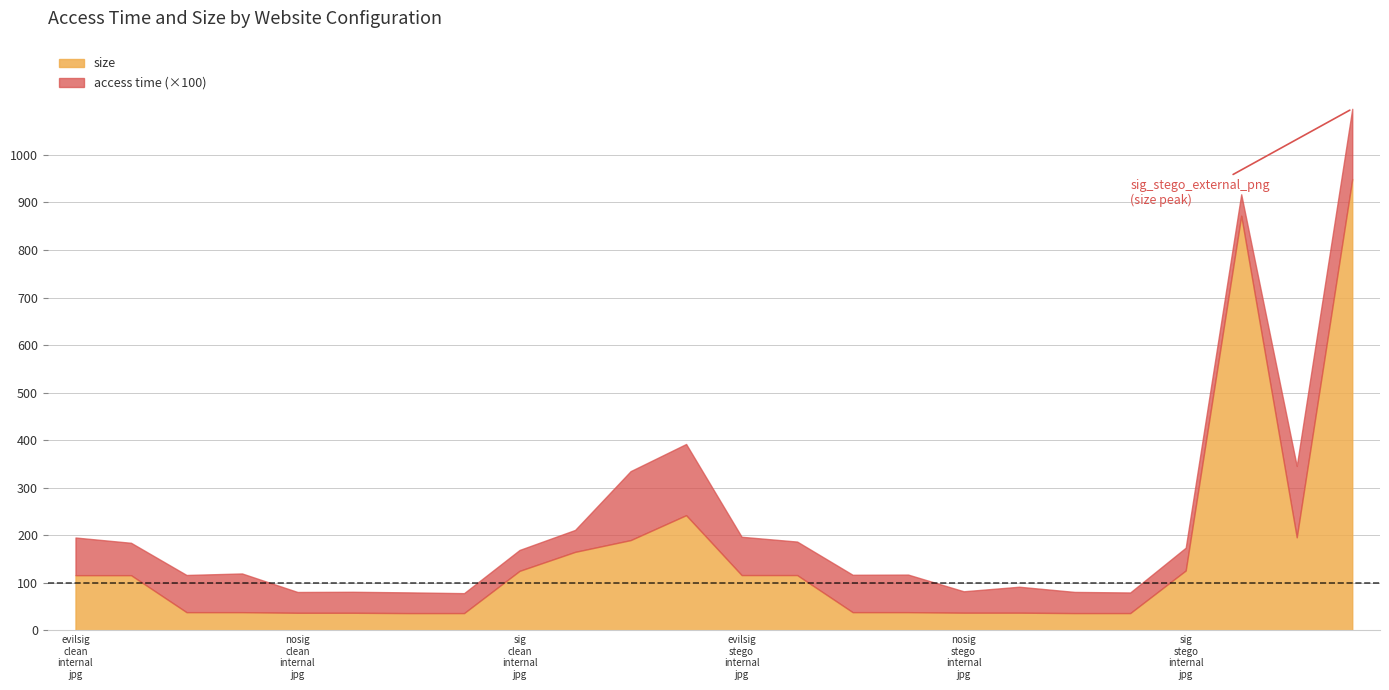

Where is access time nearest to the value 0?

nosig_clean_external_png